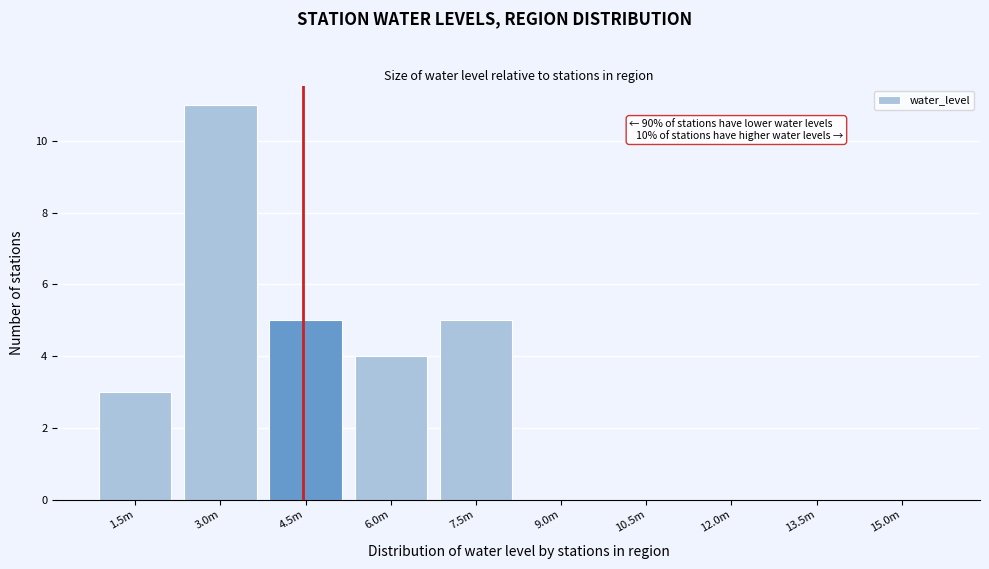

Reading left to right, what are all the values shown in this chart?

1.5m=3	3.0m=11	4.5m=5	6.0m=4	7.5m=5	9.0m=0	10.5m=0	12.0m=0	13.5m=0	15.0m=0